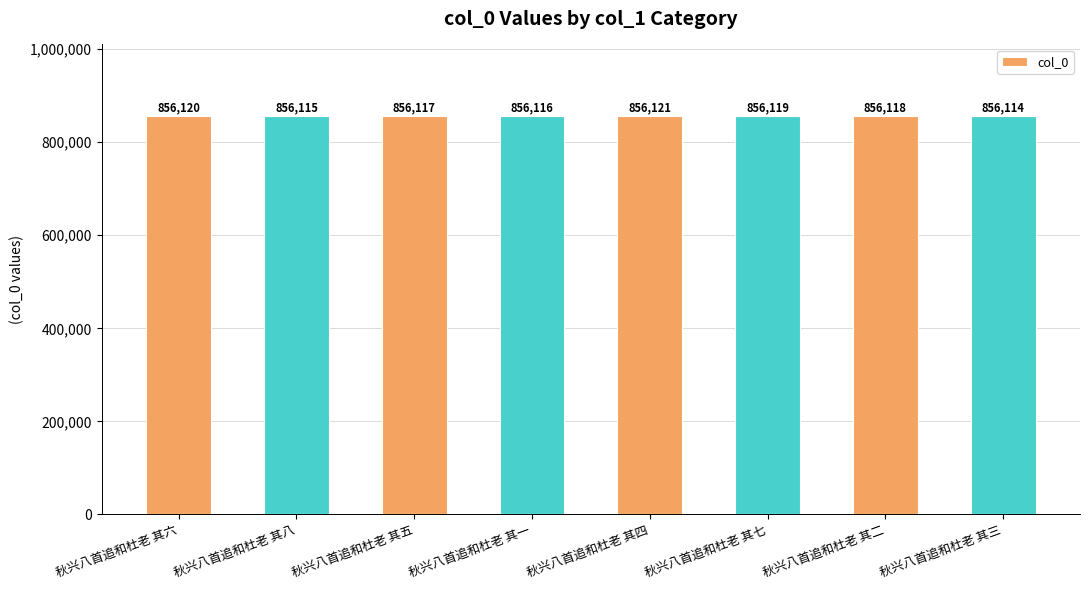

What is the maximum value shown in the chart?

856121